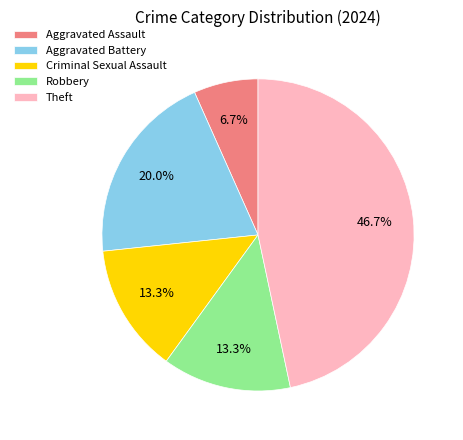

True or false: Robbery accounts for 13% of the total.

True